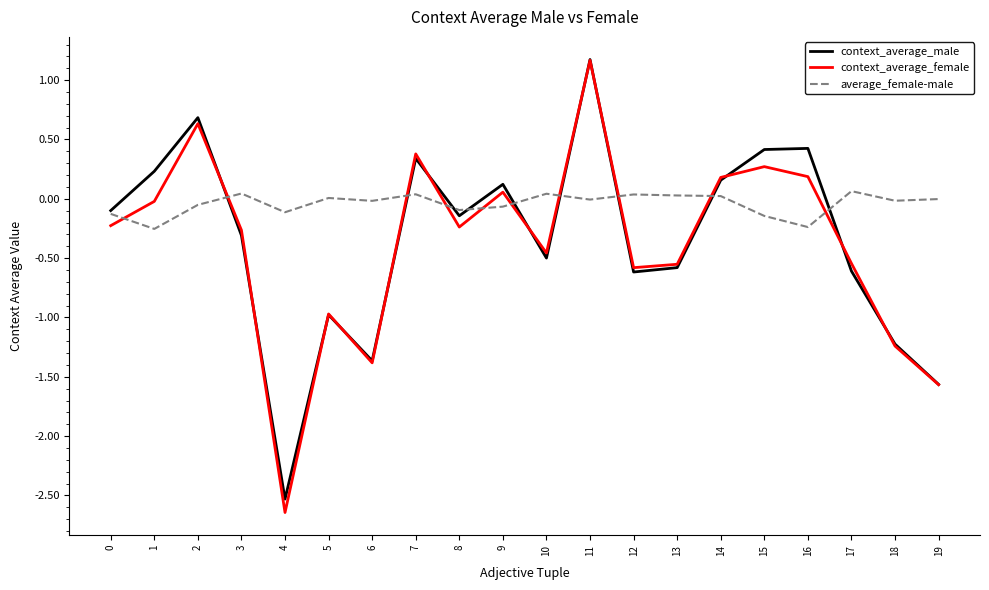

True or false: context_average_male has a value of 0.2 at 14.

True